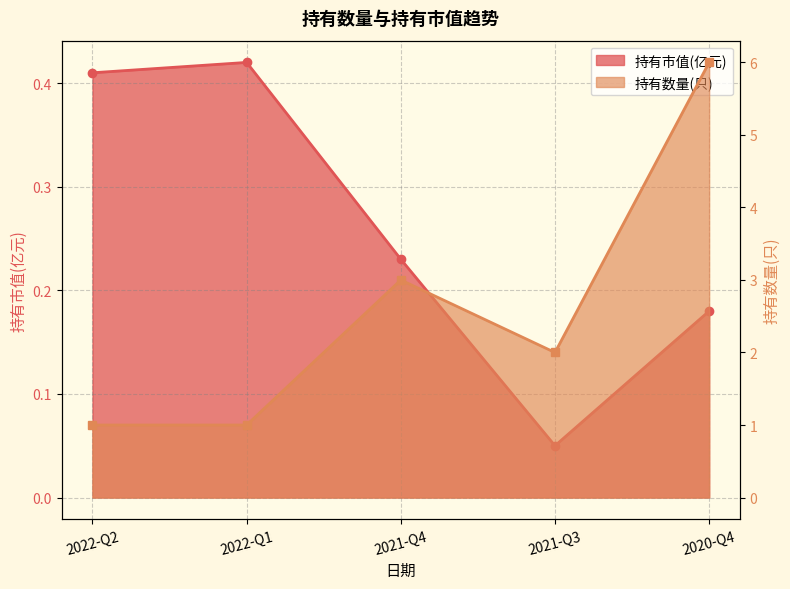

True or false: 持有市值(亿元) and 持有数量(只) cross at least once.

False